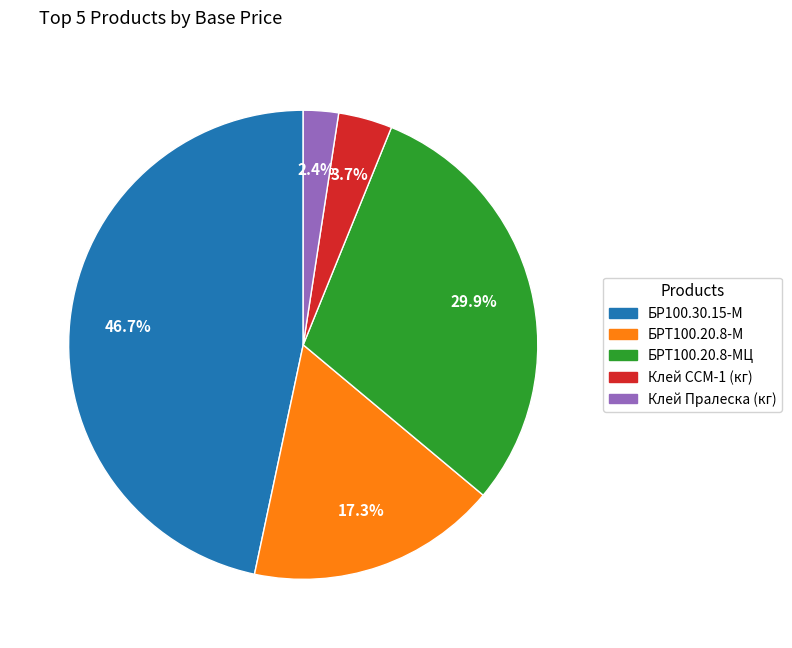

Is there any slice that represents more than half of the pie?

No